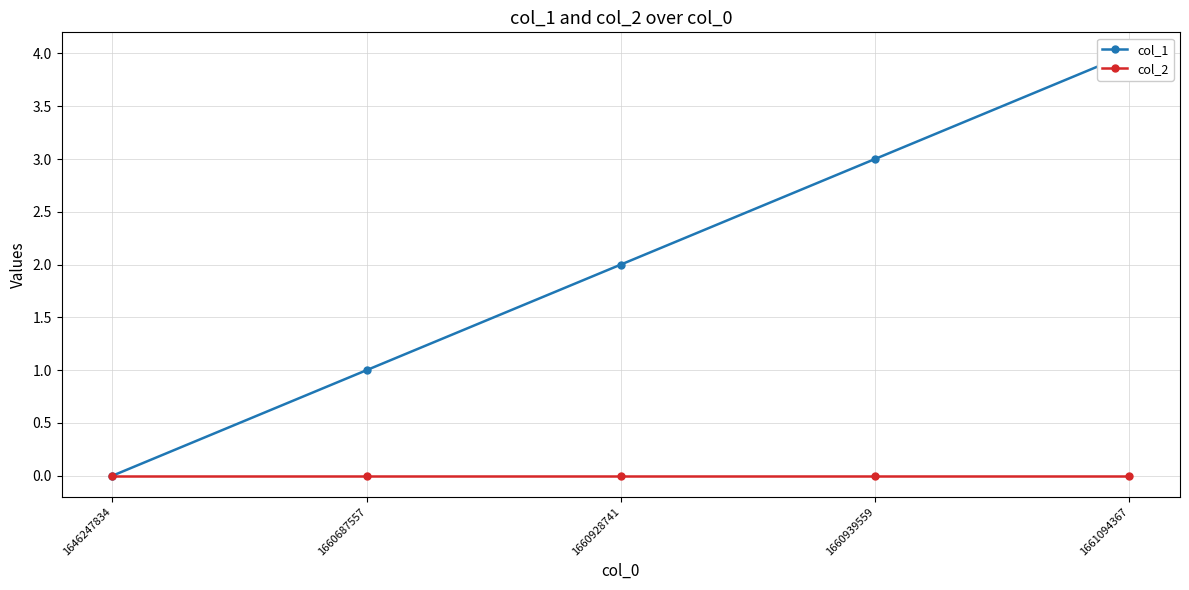

Is the value of col_1 at 1660687557 greater than the value of col_2 at 1660939559?

Yes